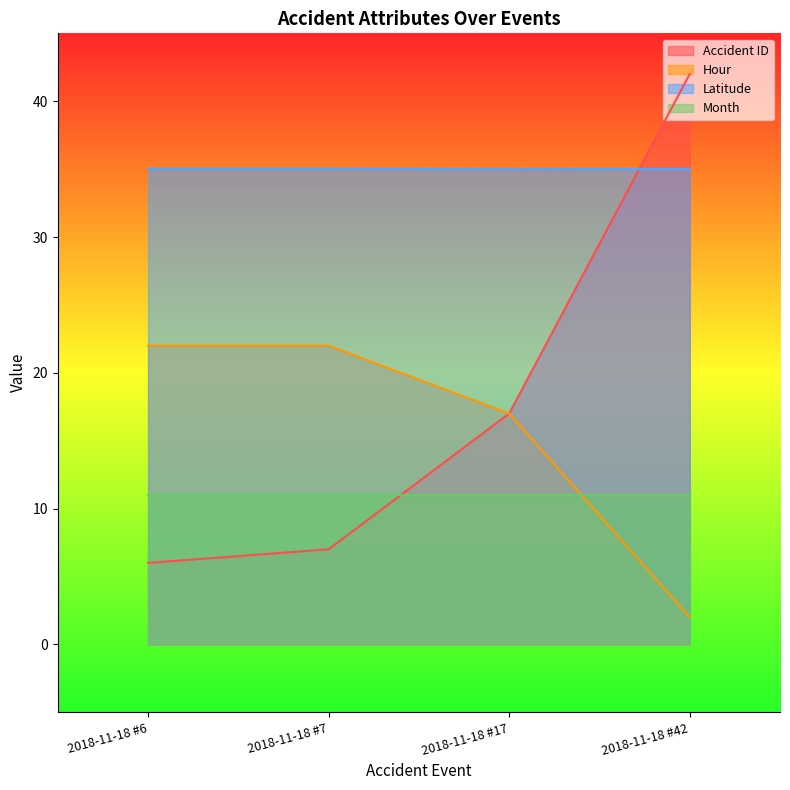

Which series has the largest total across all categories?

Latitude